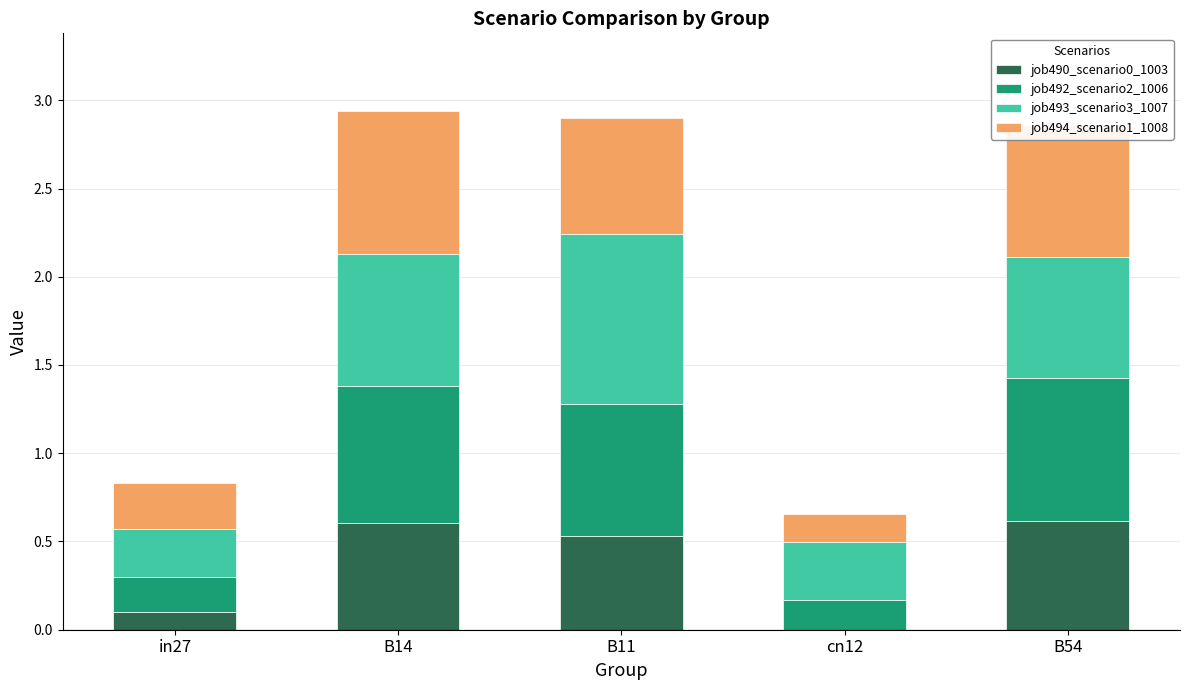

How many distinct data groups are displayed?

4